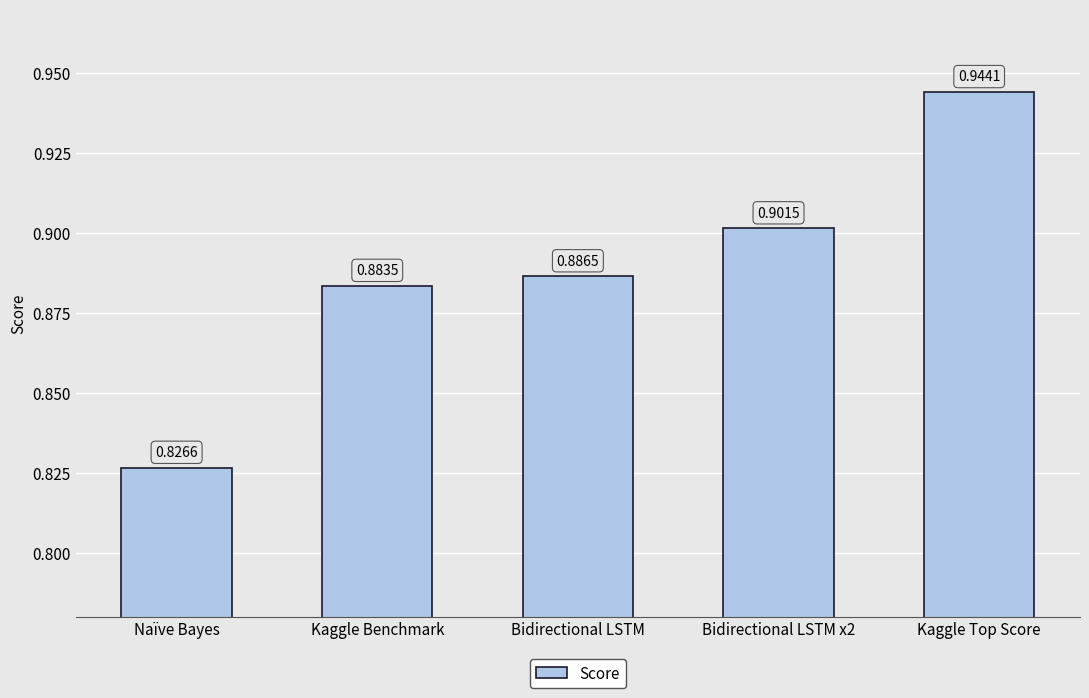

List the labels in order of value, smallest first.

Naïve Bayes, Kaggle Benchmark, Bidirectional LSTM, Bidirectional LSTM x2, Kaggle Top Score